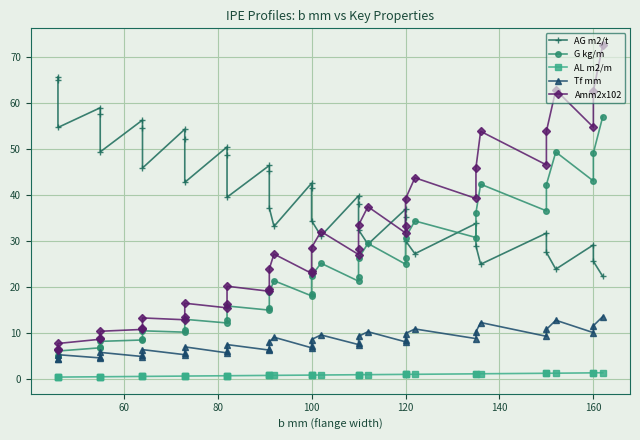

Reading right to left, list all the values displayed in this chart.

AG m2/t: 22.2	25.5	29.1	23.8	27.5	31.6	24.9	28.9	33.8	27.2	30.0	35.1	36.9	29.2	32.4	38.0	39.8	31.1	34.4	41.5	42.5	33.1	37.1	45.1	46.4	39.5	48.7	50.4	42.7	52.0	54.3	45.8	54.5	56.3	49.3	57.6	58.9	54.6	64.9	65.6
G kg/m: 57.0	49.1	43.0	49.3	42.2	36.5	42.3	36.1	30.7	34.3	30.7	26.2	24.9	29.4	26.2	22.2	21.2	25.1	22.4	18.4	18.0	21.3	18.8	15.4	14.9	15.8	12.7	12.1	12.9	10.5	10.1	10.4	8.7	8.4	8.1	6.9	6.7	6.0	5.0	4.9
AL m2/m: 1.3	1.3	1.2	1.2	1.2	1.2	1.1	1.0	1.0	0.9	0.9	0.9	0.9	0.9	0.8	0.8	0.8	0.8	0.8	0.8	0.8	0.7	0.7	0.7	0.7	0.6	0.6	0.6	0.6	0.5	0.5	0.5	0.5	0.5	0.4	0.4	0.4	0.3	0.3	0.3
Tf mm: 13.5	11.5	10.0	12.7	10.7	9.2	12.2	10.2	8.7	10.8	9.8	8.3	8.0	10.2	9.2	7.7	7.4	9.5	8.5	7.0	6.7	9.0	8.0	6.5	6.2	7.4	5.9	5.6	6.9	5.6	5.2	6.3	5.1	4.8	5.7	4.7	4.5	5.2	4.2	4.2
Amm2x102: 72.6	62.6	54.7	62.8	53.8	46.5	53.8	45.9	39.2	43.7	39.1	33.3	31.7	37.4	33.4	28.3	27.0	32.0	28.5	23.5	22.9	27.1	23.9	19.6	19.0	20.1	16.2	15.4	16.4	13.4	12.8	13.2	11.0	10.7	10.3	8.8	8.6	7.6	6.4	6.3